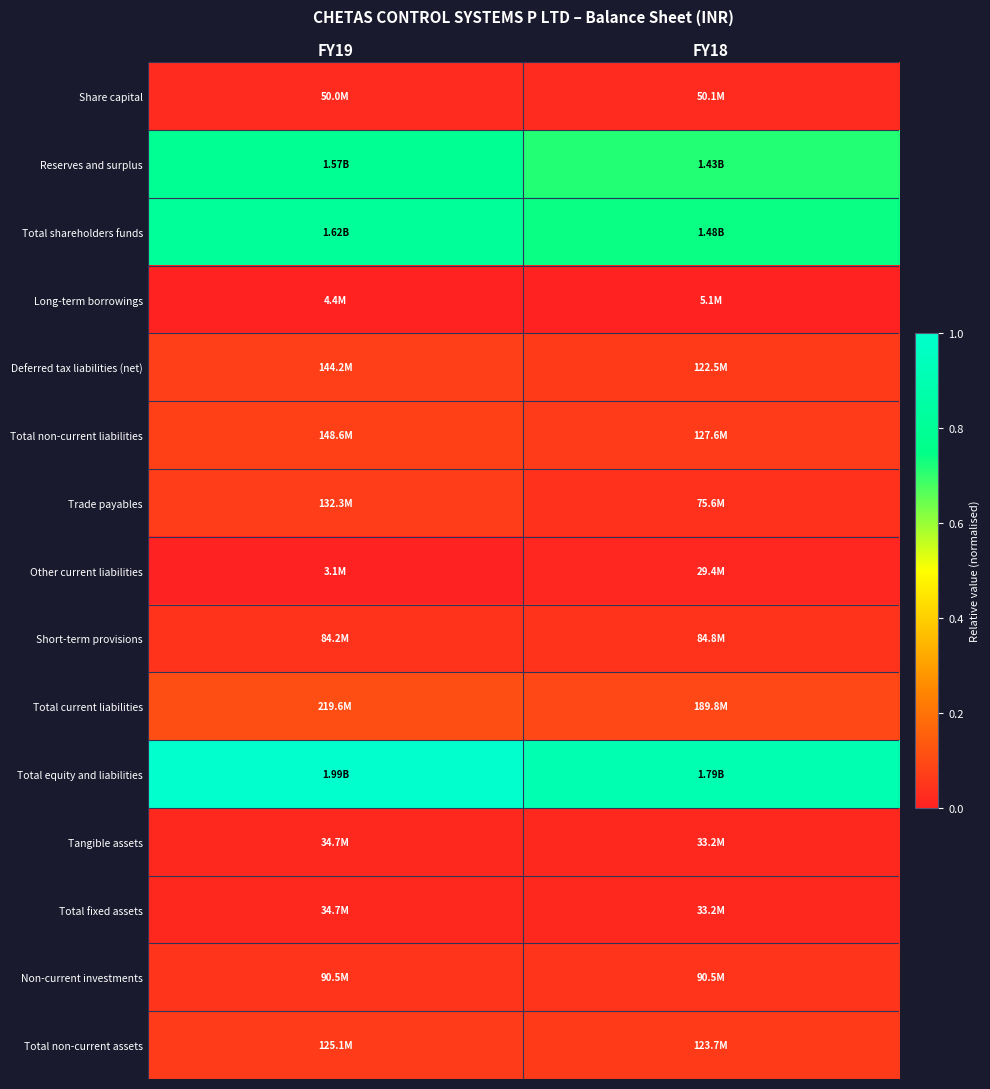

Which series has the widest spread of values?

Total equity and liabilities